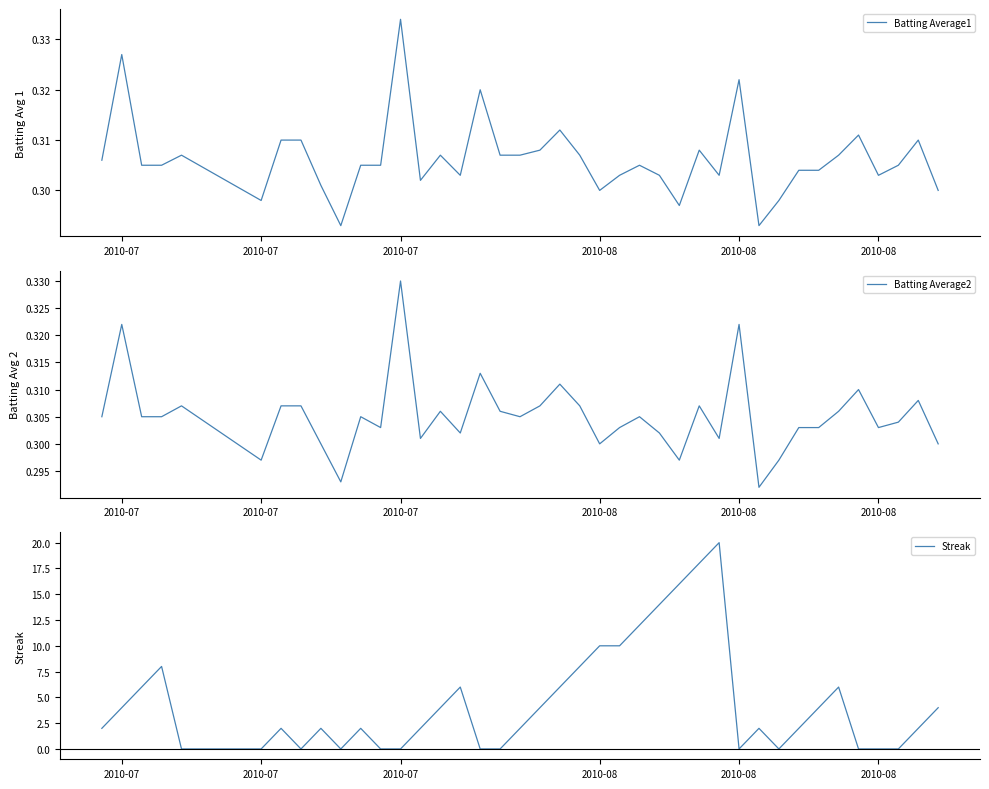

True or false: Streak and Batting Average2 cross at least once.

True